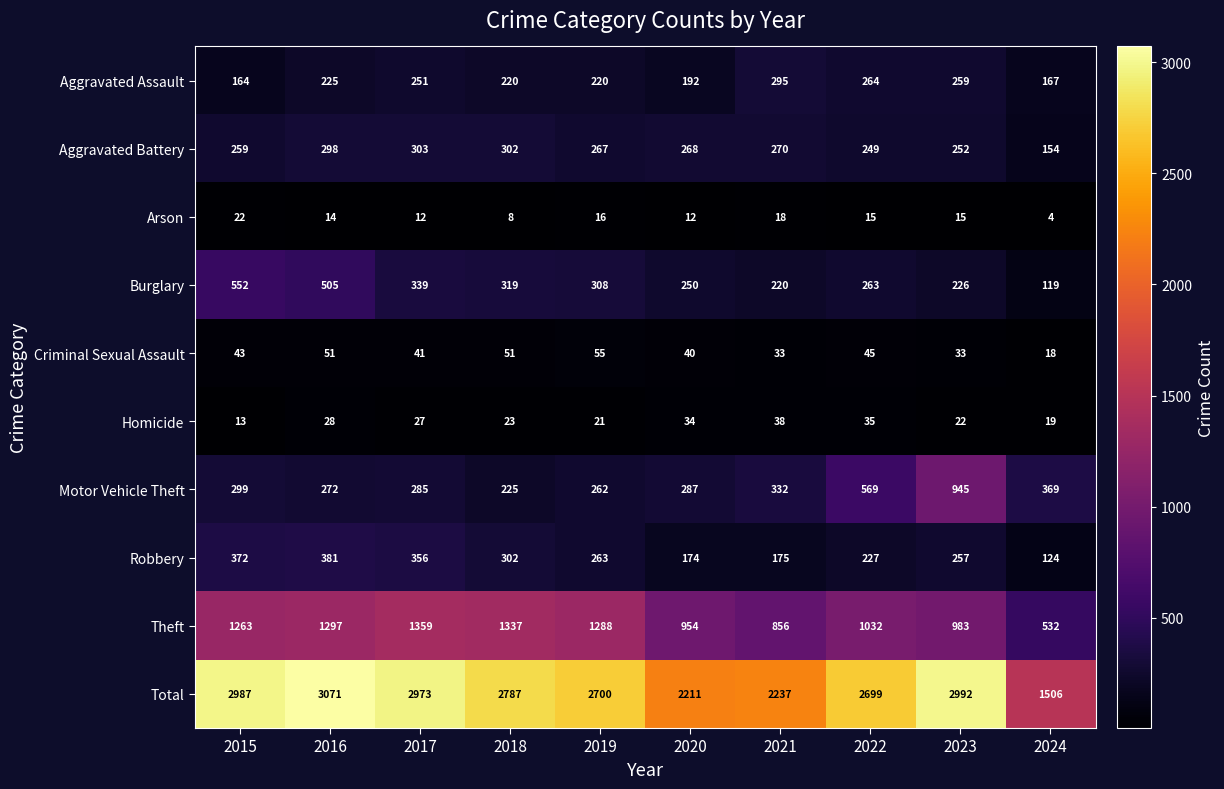

At how many categories does at least one series exceed 1249?

10